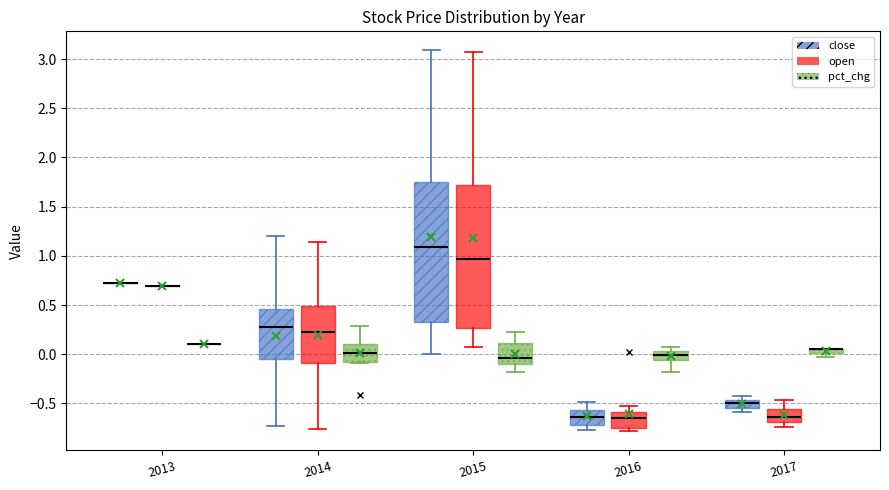

Where does the median line of the box for 2014 (pct_chg) sit on the y-axis? The values are not printed on the chart, so give them approximately, as read against the axis.

0.00